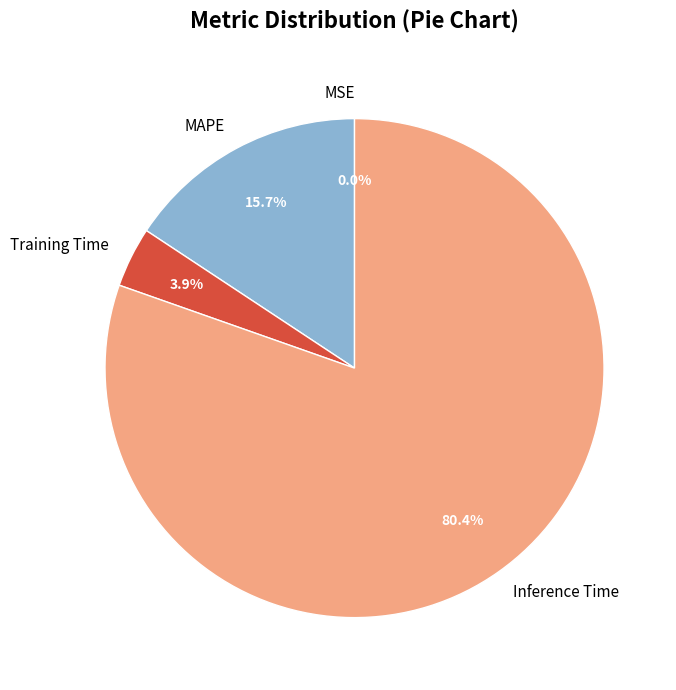

To the nearest percent, what is the average slice percentage?

25%